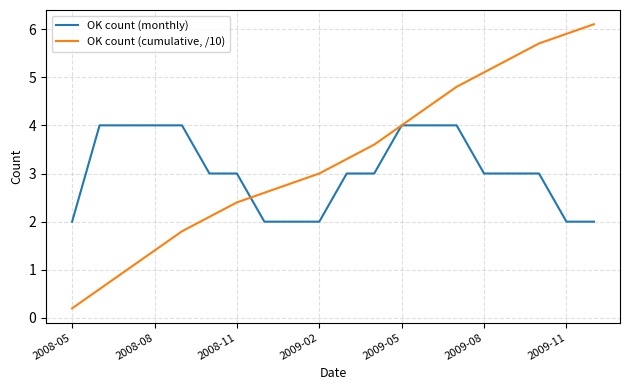

List the series in order of their overall mean, highest first.

OK count (cumulative, /10), OK count (monthly)